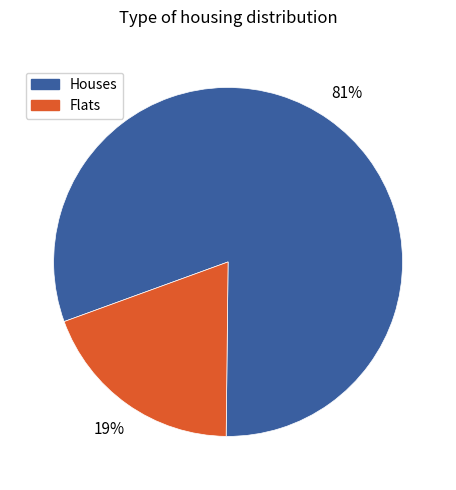

To the nearest percent, what is the average slice percentage?

50%